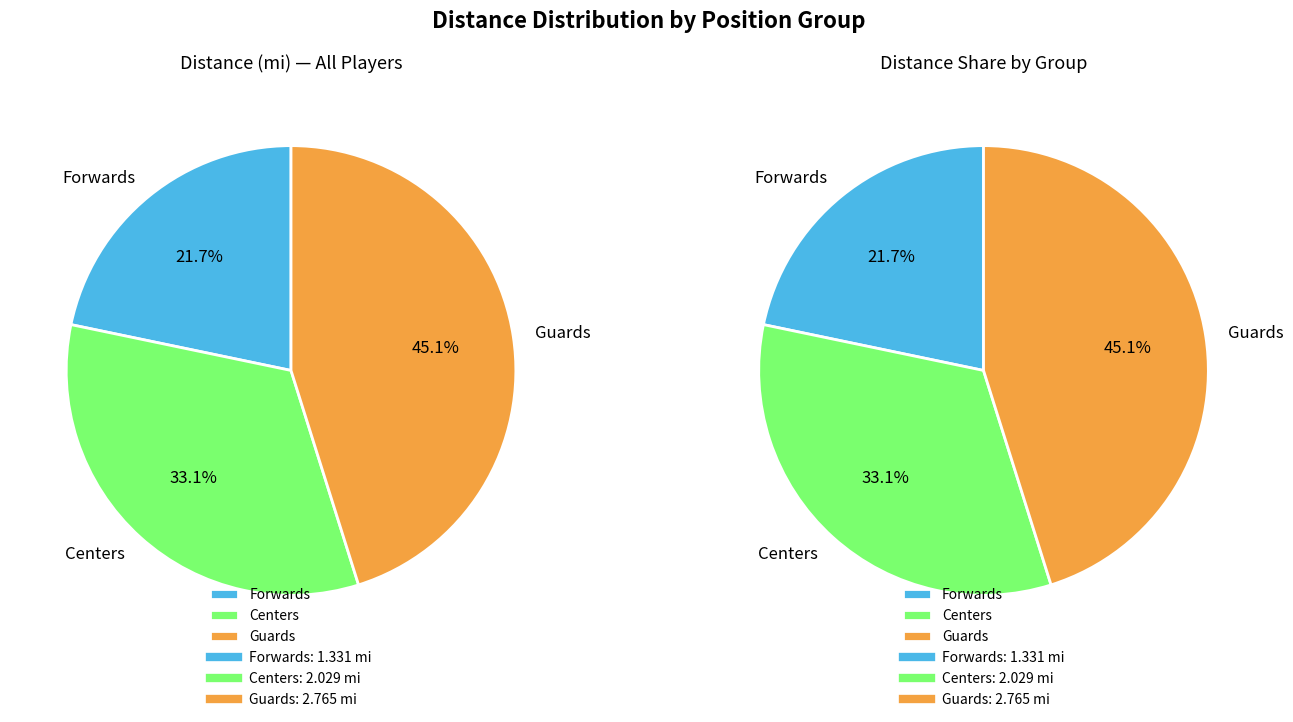

Approximately how many times larger is the value at Centers compared to Forwards?

1.5